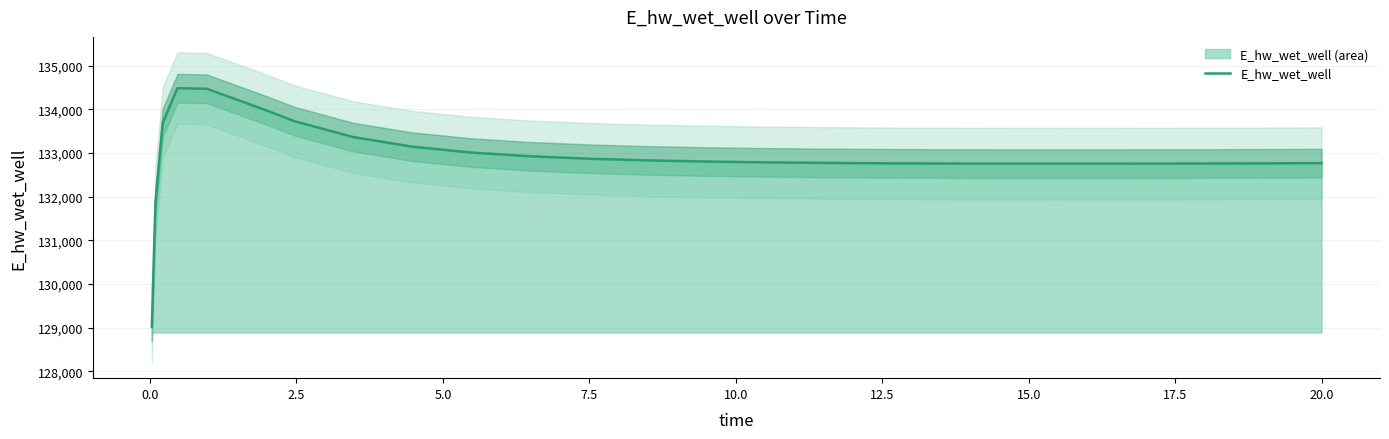

What is the average value?

132901.6